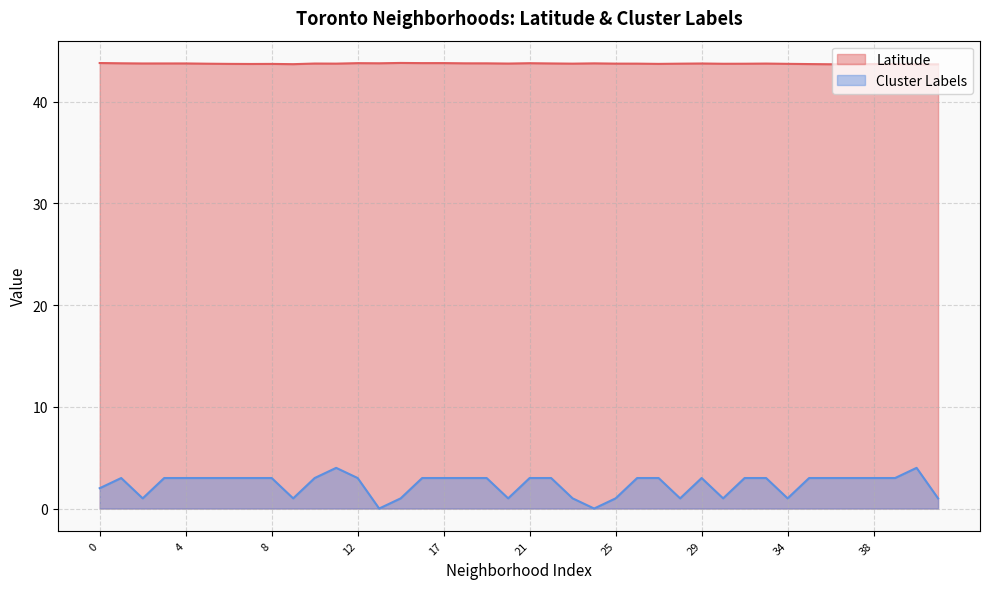

What is the difference between the highest and lowest values at 6?

40.7